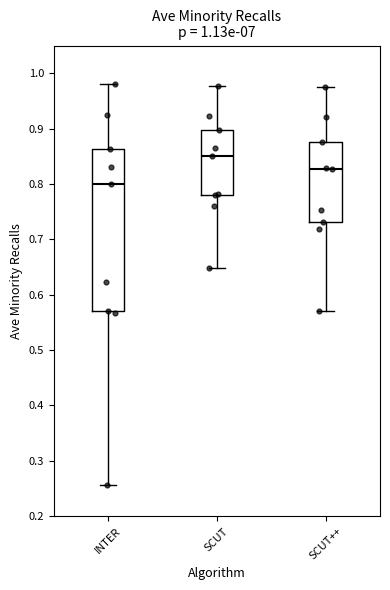

Which box's median line is the highest?

SCUT